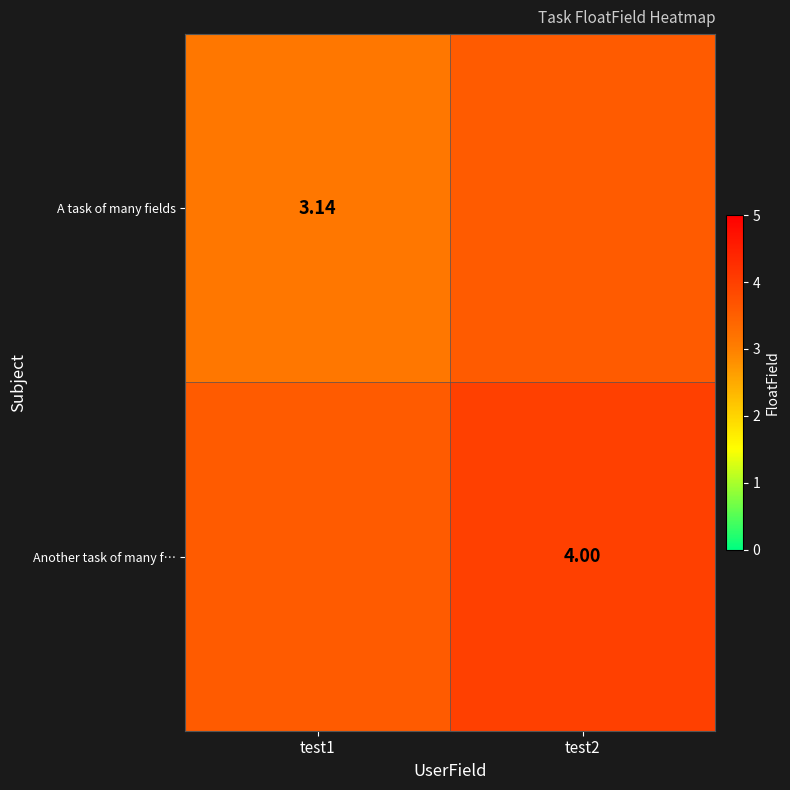

At how many categories does at least one series exceed 3?

2